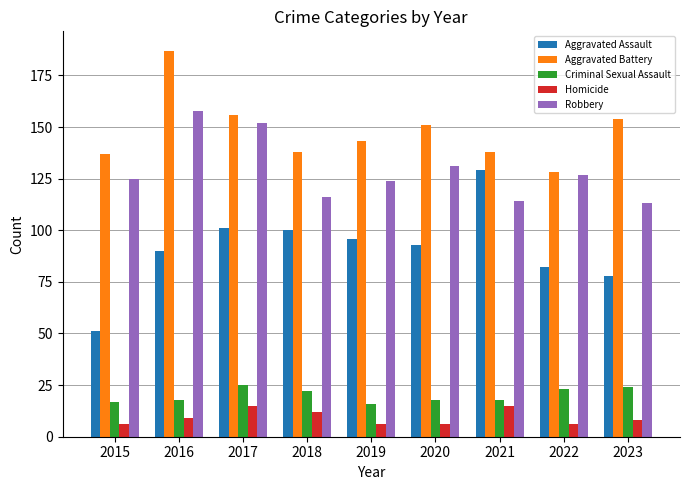

Reading left to right, extract all data points from this chart.

Aggravated Assault: 2015=51	2016=90	2017=101	2018=100	2019=96	2020=93	2021=129	2022=82	2023=78
Aggravated Battery: 2015=137	2016=187	2017=156	2018=138	2019=143	2020=151	2021=138	2022=128	2023=154
Criminal Sexual Assault: 2015=17	2016=18	2017=25	2018=22	2019=16	2020=18	2021=18	2022=23	2023=24
Homicide: 2015=6	2016=9	2017=15	2018=12	2019=6	2020=6	2021=15	2022=6	2023=8
Robbery: 2015=125	2016=158	2017=152	2018=116	2019=124	2020=131	2021=114	2022=127	2023=113